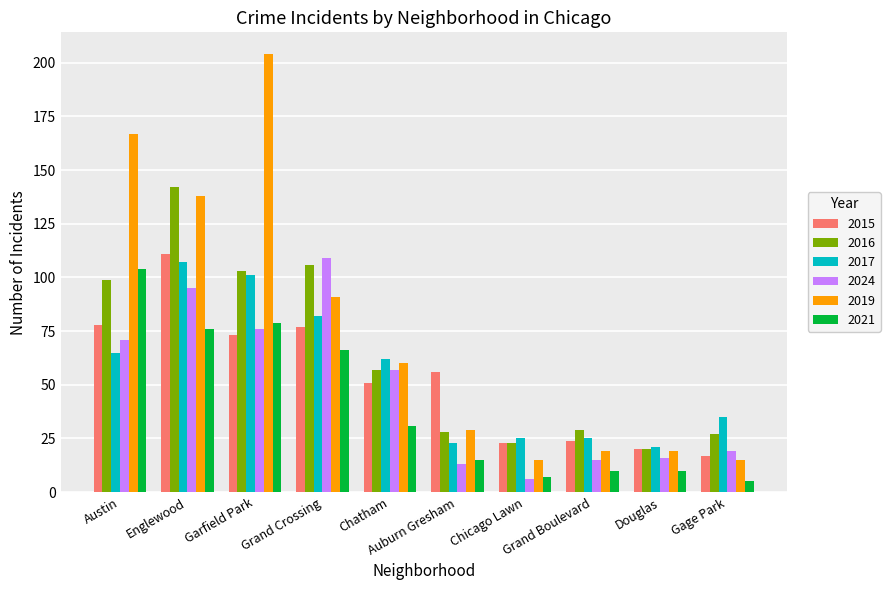

What is the label of the 2nd bar from the left?

Englewood